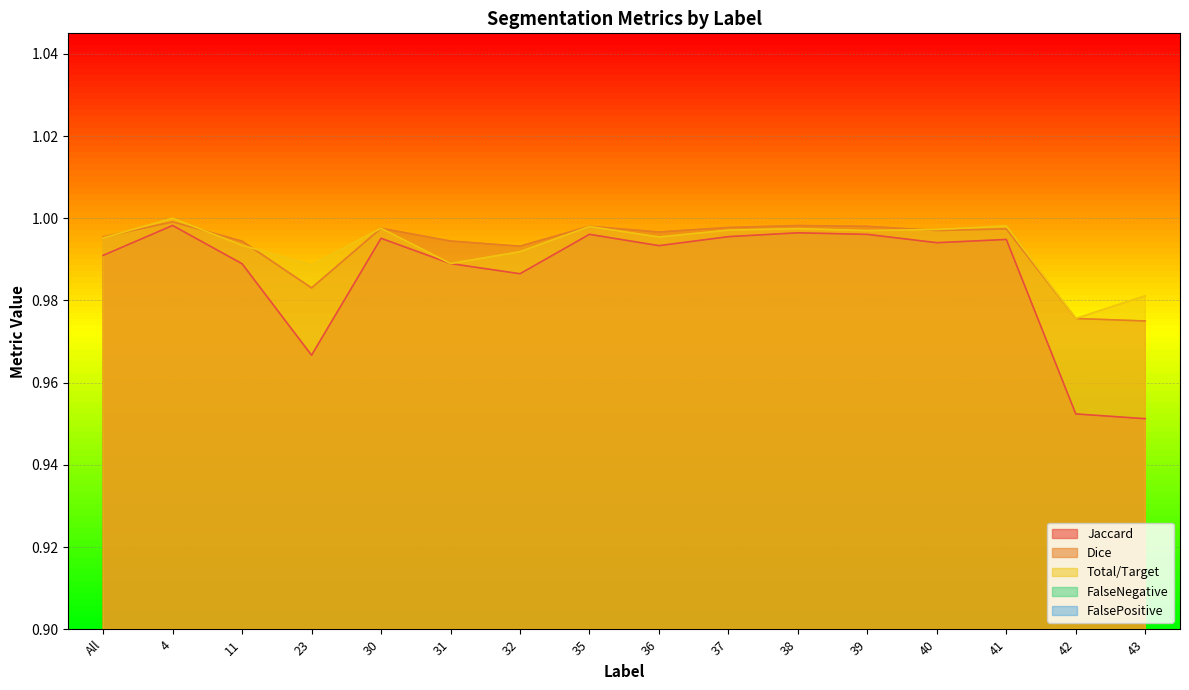

Which series changed the most between 4 and 41?

Jaccard